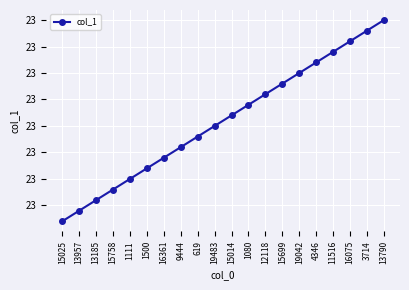

At which label is the value closest to 23410?

19483